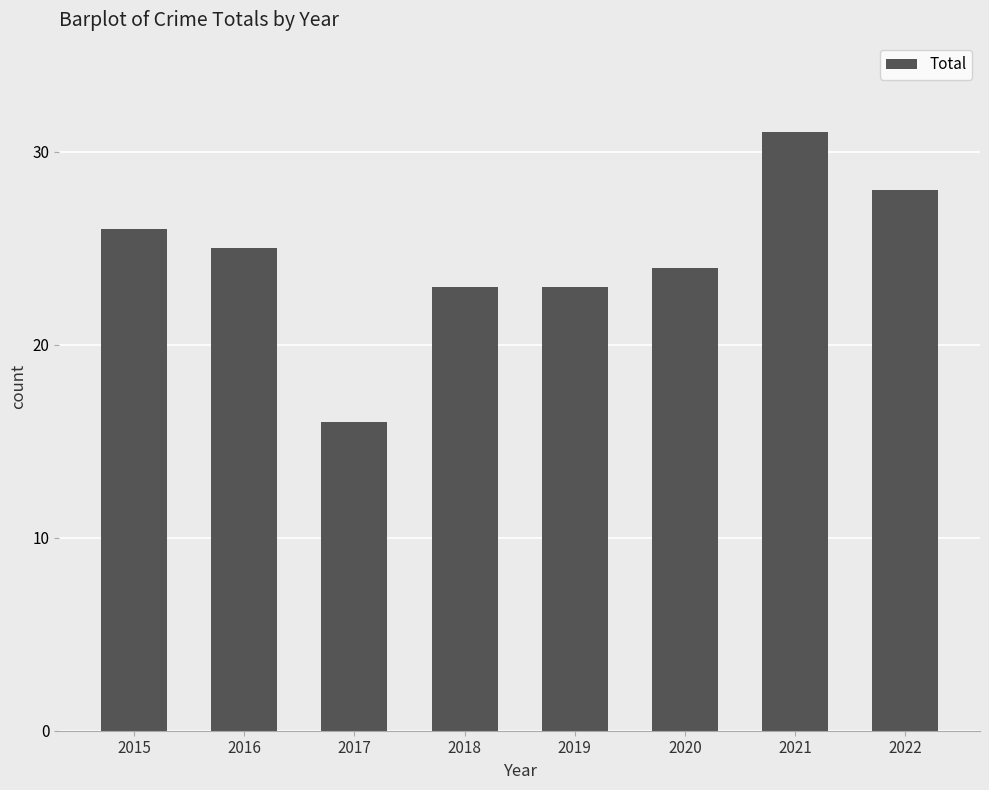

Read the value at 2020.

24